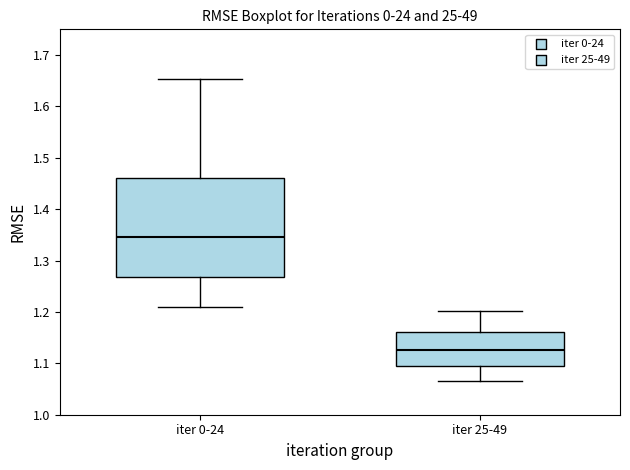

Where does the upper whisker of the box for iter 25-49 end on the y-axis? The values are not printed on the chart, so give them approximately, as read against the axis.

1.20